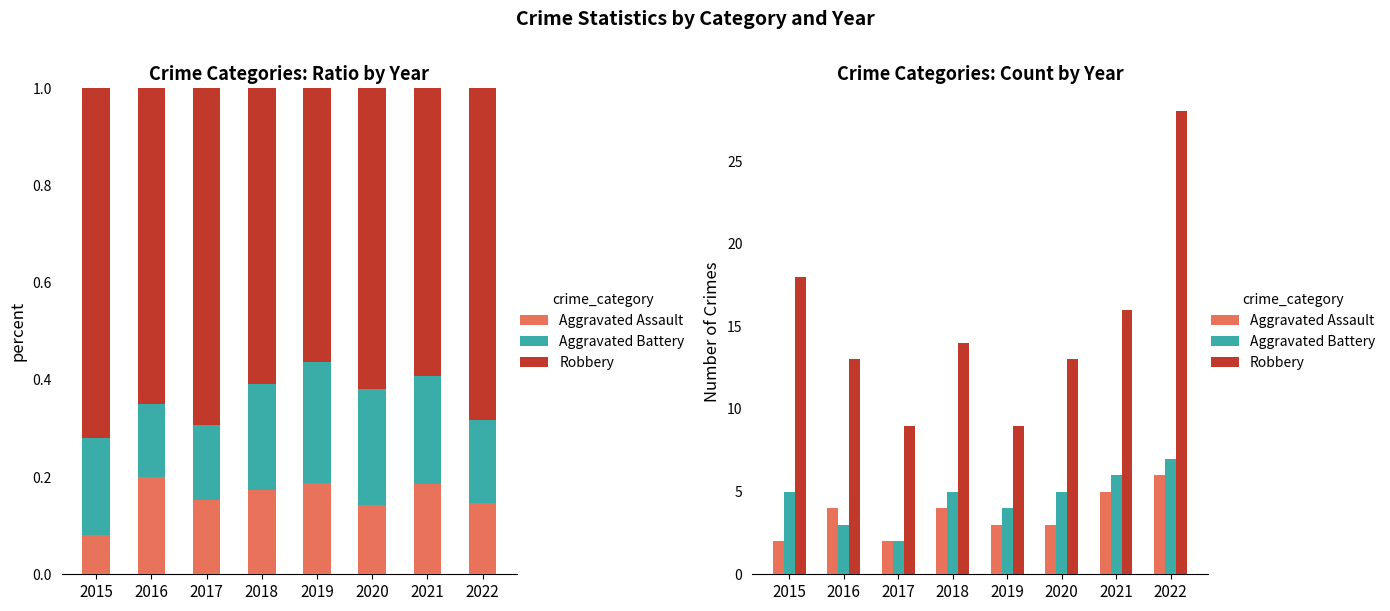

Are the bars grouped side by side (vs. stacked)?

Yes